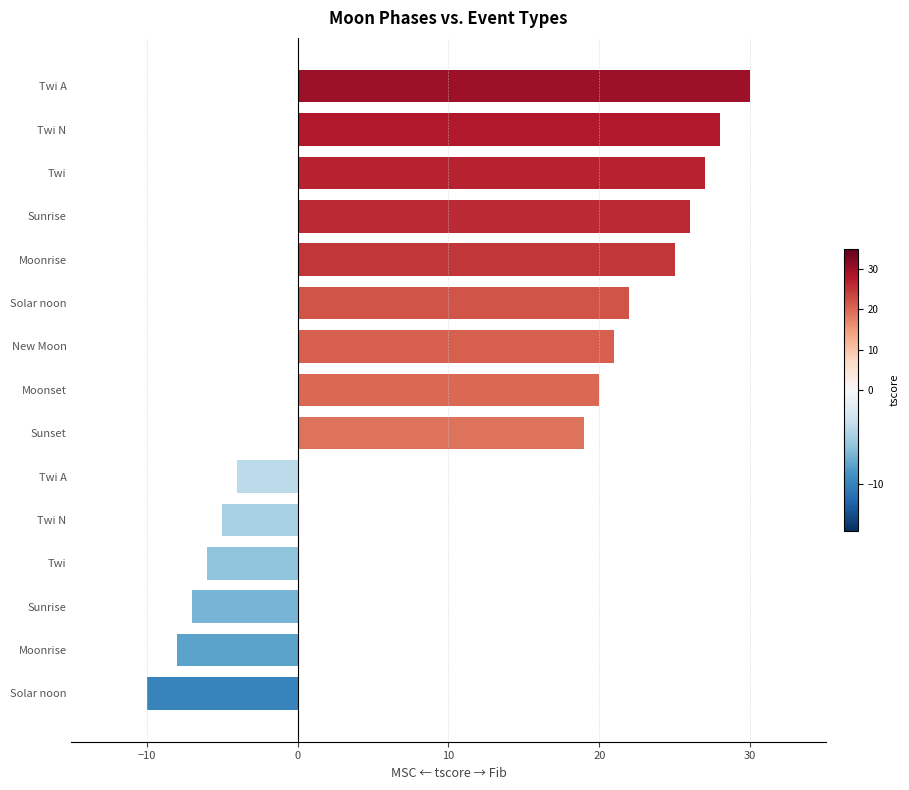

How many positive values are there?

9